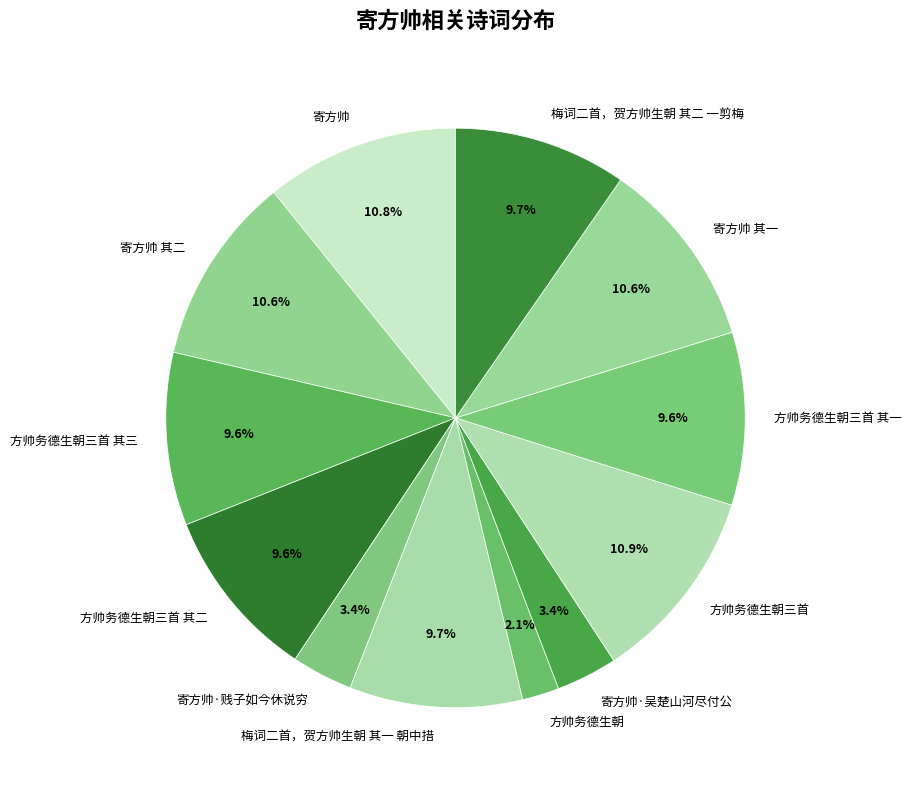

To the nearest percent, what is the combined percentage of 寄方帅 and 寄方帅 其一?

21%